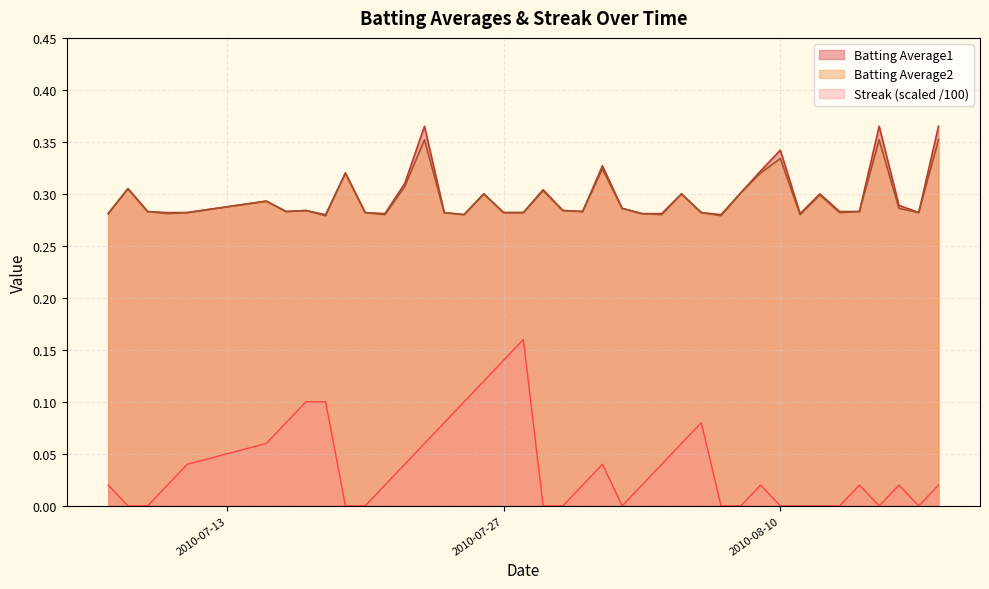

Rank the series at 2010-07-30 from highest to lowest value.

Batting Average1, Batting Average2, Streak